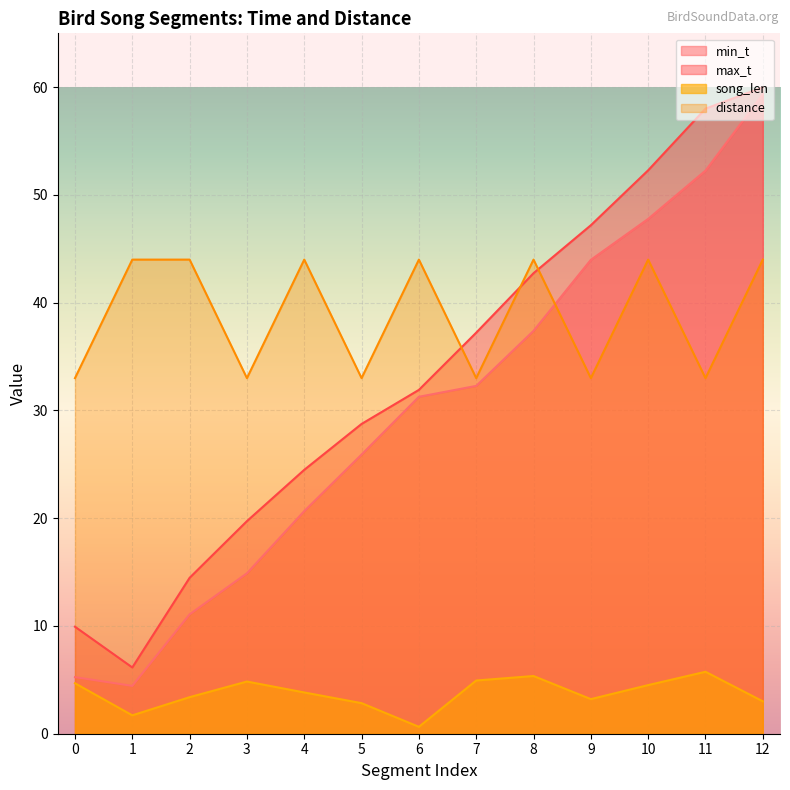

How many values in the song_len series exceed 3?

10